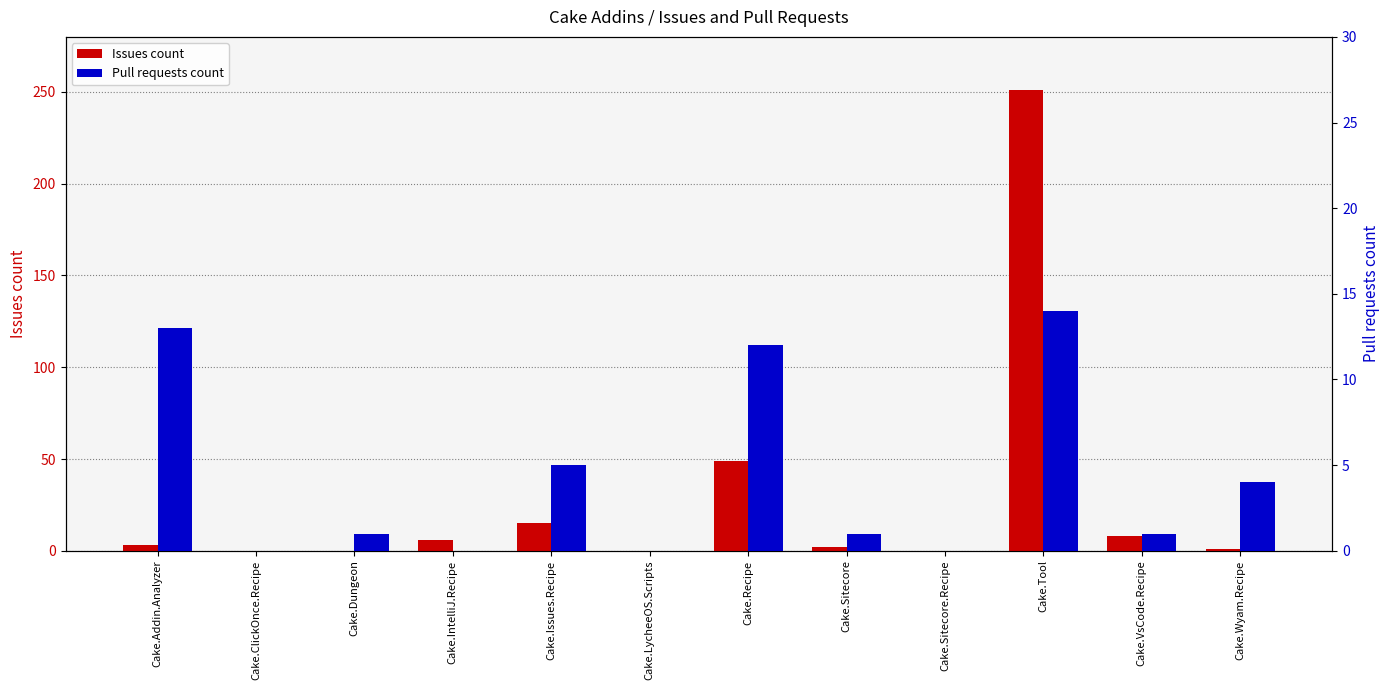

What is the difference between the maximum and minimum values in the Pull requests count series?

14